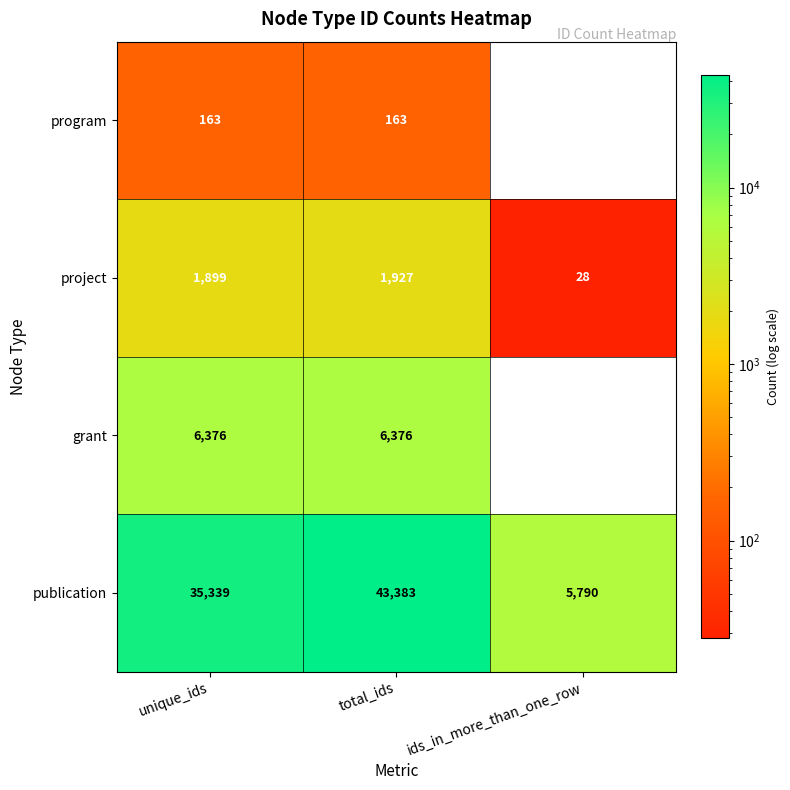

Is the value of publication at ids_in_more_than_one_row greater than the value of project at total_ids?

Yes